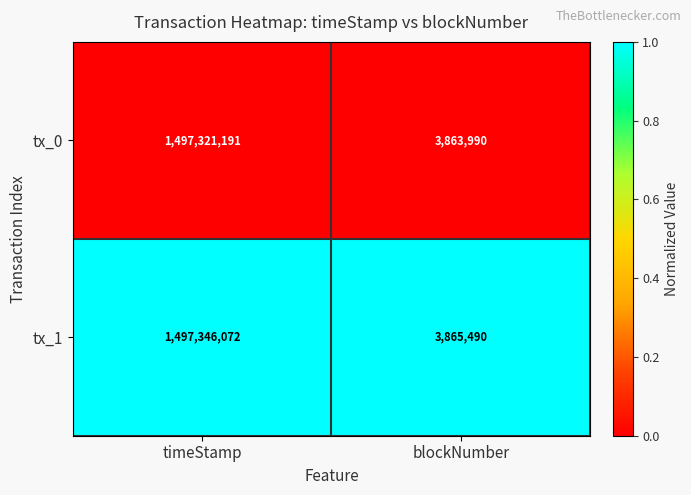

The value of tx_1 at timeStamp is 408690648. True or false?

False